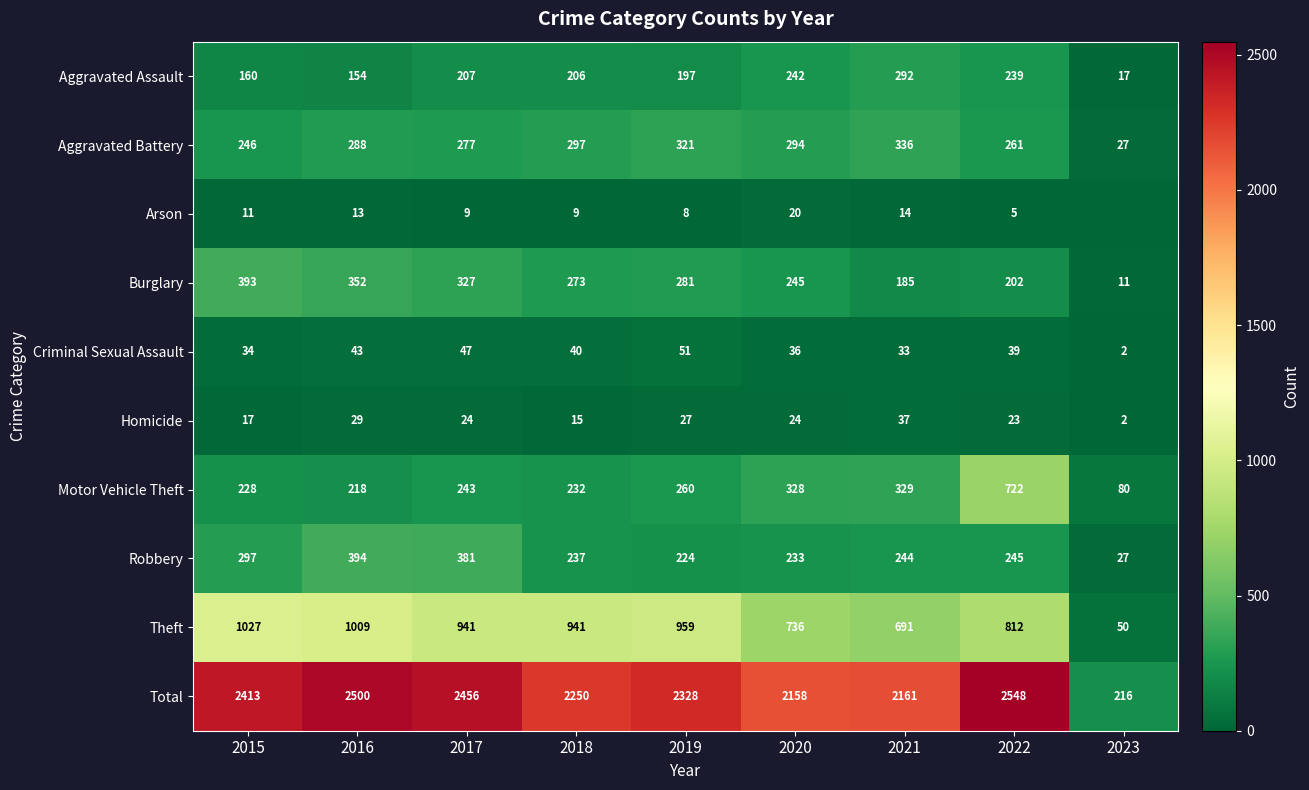

What is the spread (max minus min) of values at 2020?

2138